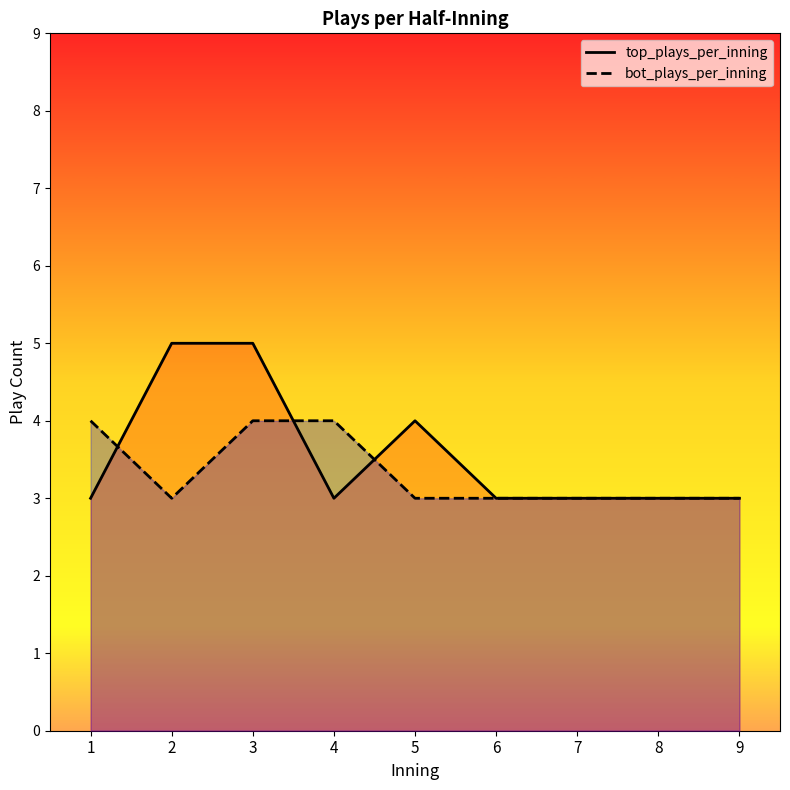

Does the chart display data point markers on the line(s)?

No